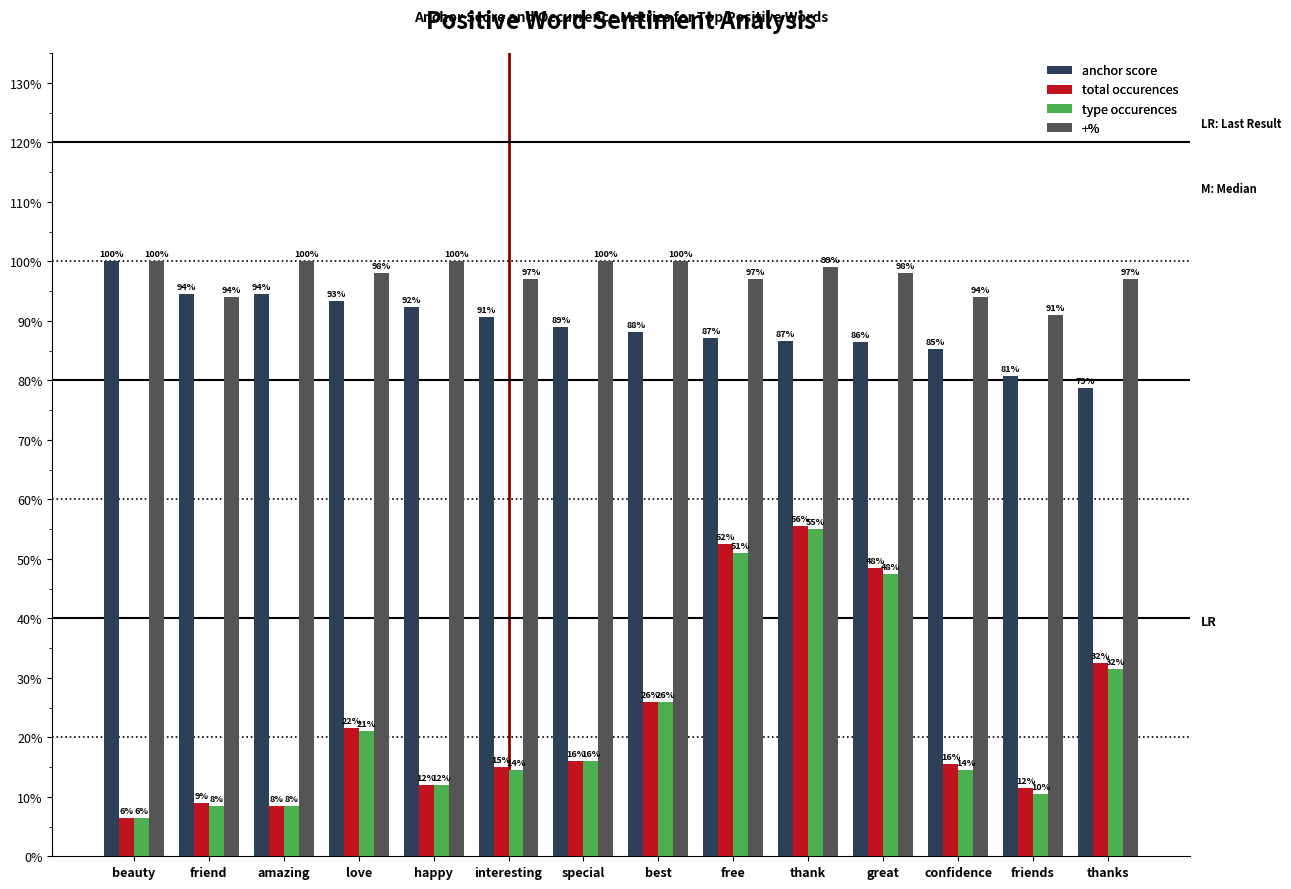

Reading right to left, list all the values displayed in this chart.

anchor score: thanks=0.8	friends=0.8	confidence=0.9	great=0.9	thank=0.9	free=0.9	best=0.9	special=0.9	interesting=0.9	happy=0.9	love=0.9	amazing=0.9	friend=0.9	beauty=1.0
total occurences: thanks=0.3	friends=0.1	confidence=0.2	great=0.5	thank=0.6	free=0.5	best=0.3	special=0.2	interesting=0.1	happy=0.1	love=0.2	amazing=0.1	friend=0.1	beauty=0.1
type occurences: thanks=0.3	friends=0.1	confidence=0.1	great=0.5	thank=0.6	free=0.5	best=0.3	special=0.2	interesting=0.1	happy=0.1	love=0.2	amazing=0.1	friend=0.1	beauty=0.1
+%: thanks=1.0	friends=0.9	confidence=0.9	great=1.0	thank=1.0	free=1.0	best=1.0	special=1.0	interesting=1.0	happy=1.0	love=1.0	amazing=1.0	friend=0.9	beauty=1.0